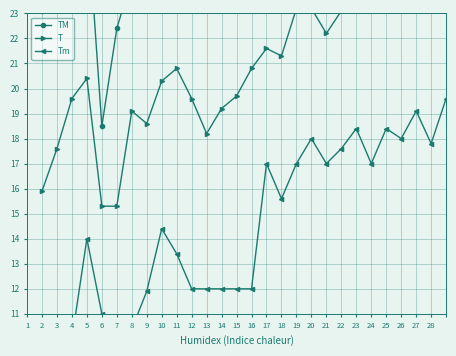

What is the sum of the TM values at 28 and 2?

55.1